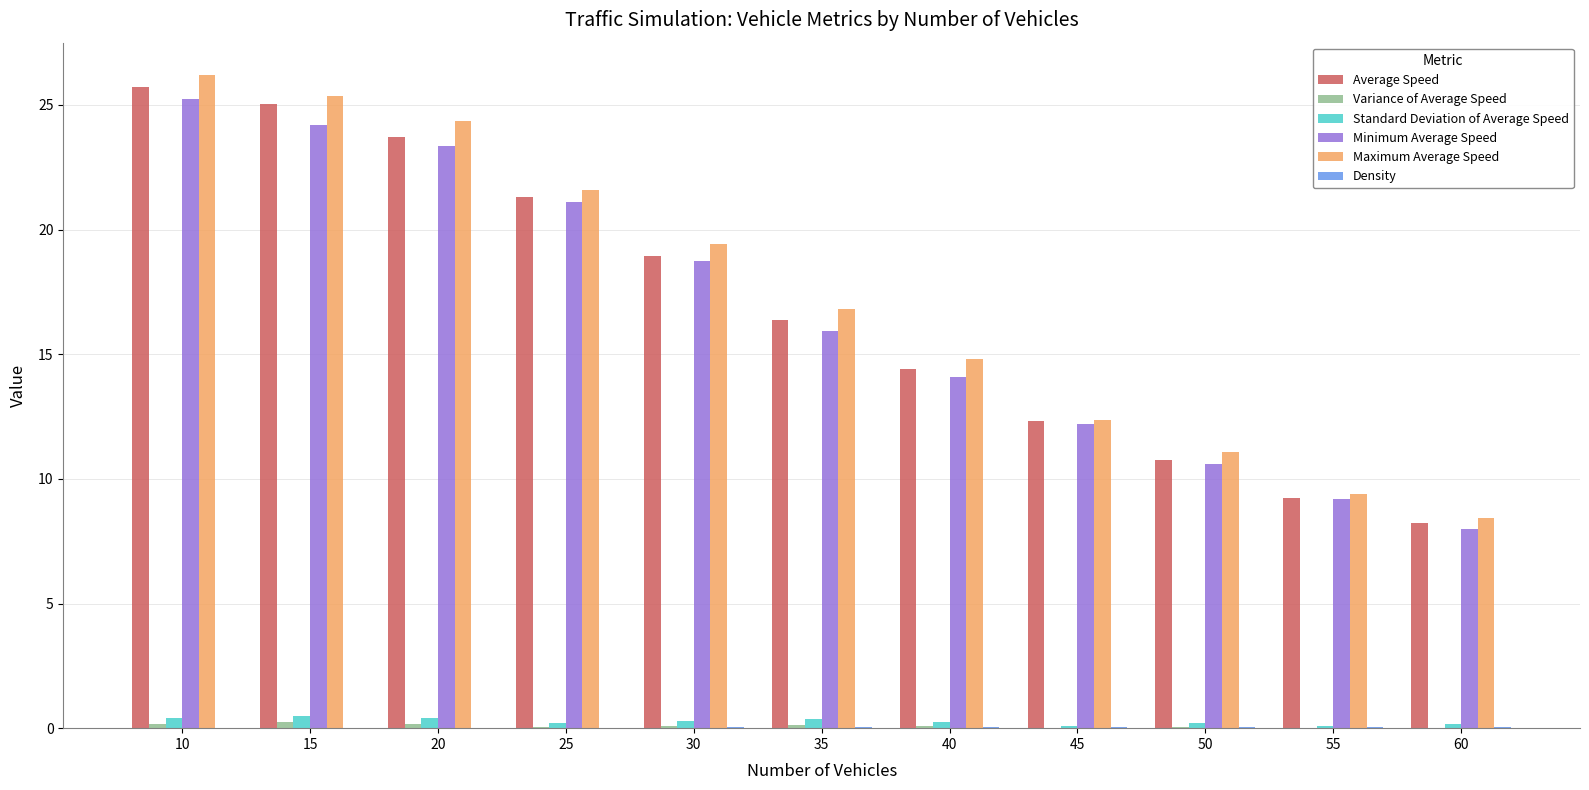

Which category has the highest value across all series?

10